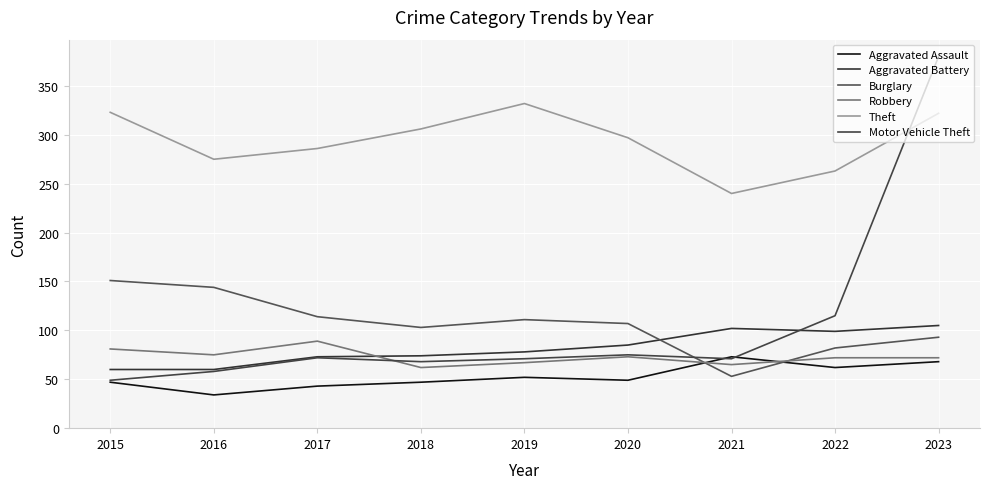

Reading left to right, list all the values displayed in this chart.

Aggravated Assault: 47	34	43	47	52	49	73	62	68
Aggravated Battery: 60	60	73	74	78	85	102	99	105
Burglary: 151	144	114	103	111	107	53	82	93
Robbery: 81	75	89	62	67	73	65	72	72
Theft: 323	275	286	306	332	297	240	263	322
Motor Vehicle Theft: 49	58	72	68	71	75	71	115	380